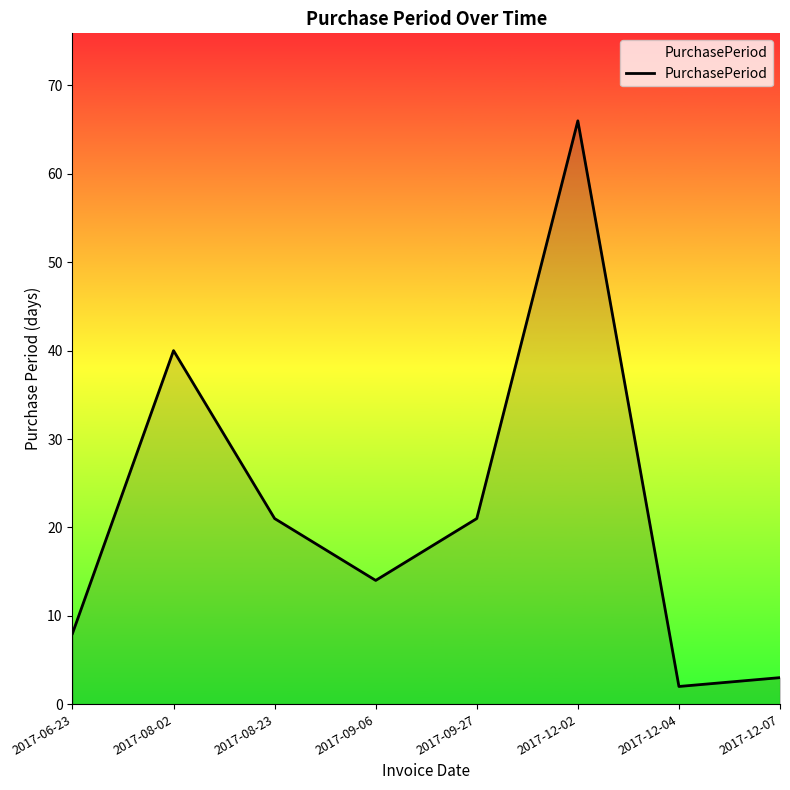

What is the average value?

22